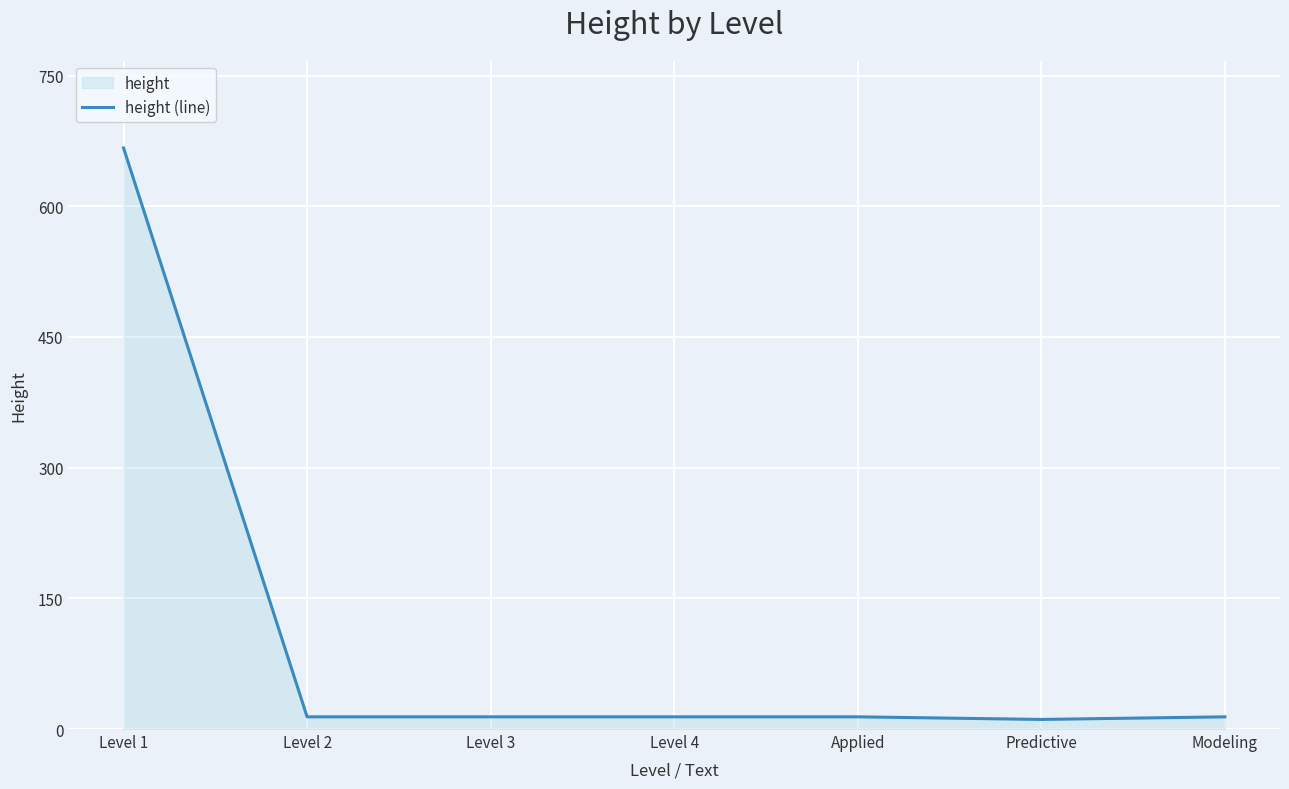

List the labels in order of value, largest first.

Level 1, Level 2, Level 3, Level 4, Applied, Modeling, Predictive